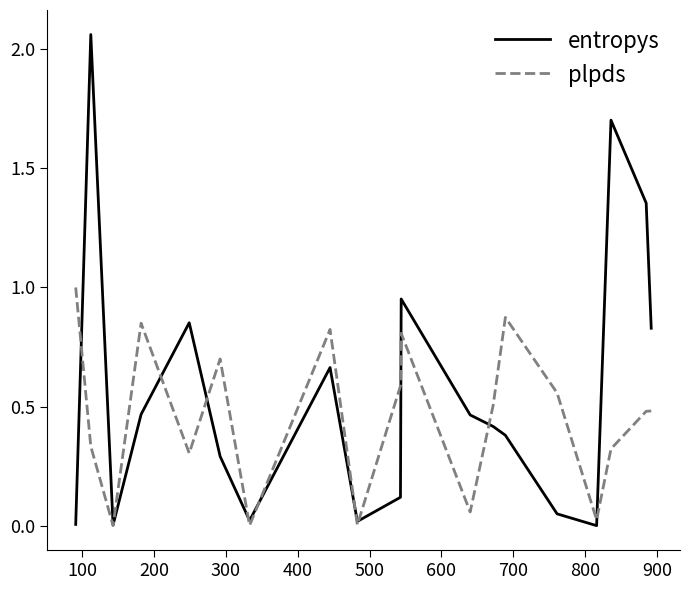

Which series has the widest spread of values?

entropys